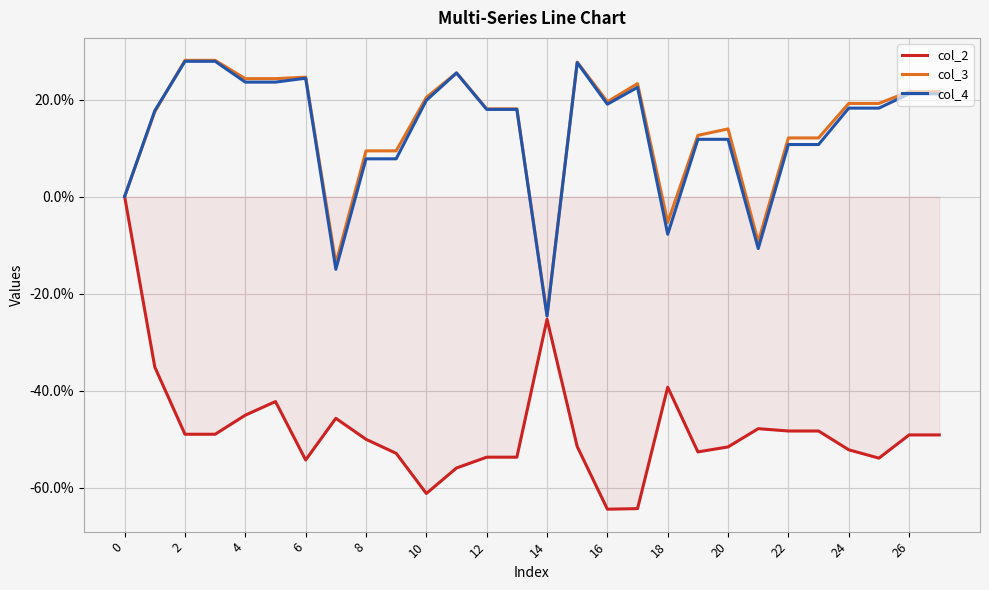

What is the minimum value shown in the chart?

-64.5